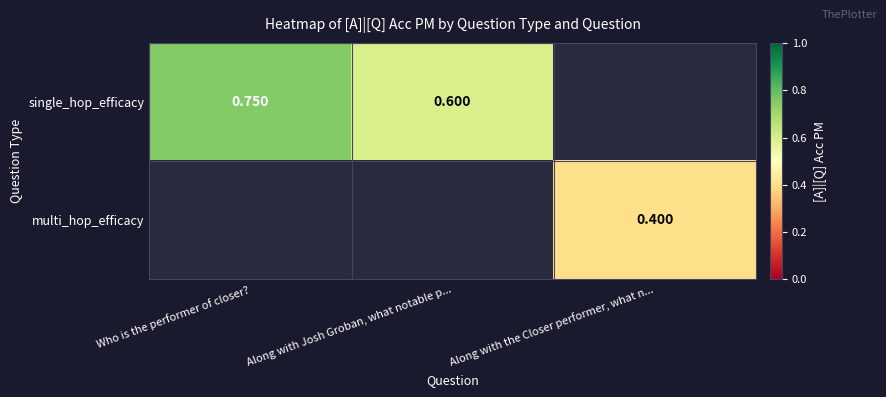

What is the sum of the single_hop_efficacy values at Who is the performer of closer? and Along with Josh Groban, what notable p...?

1.4